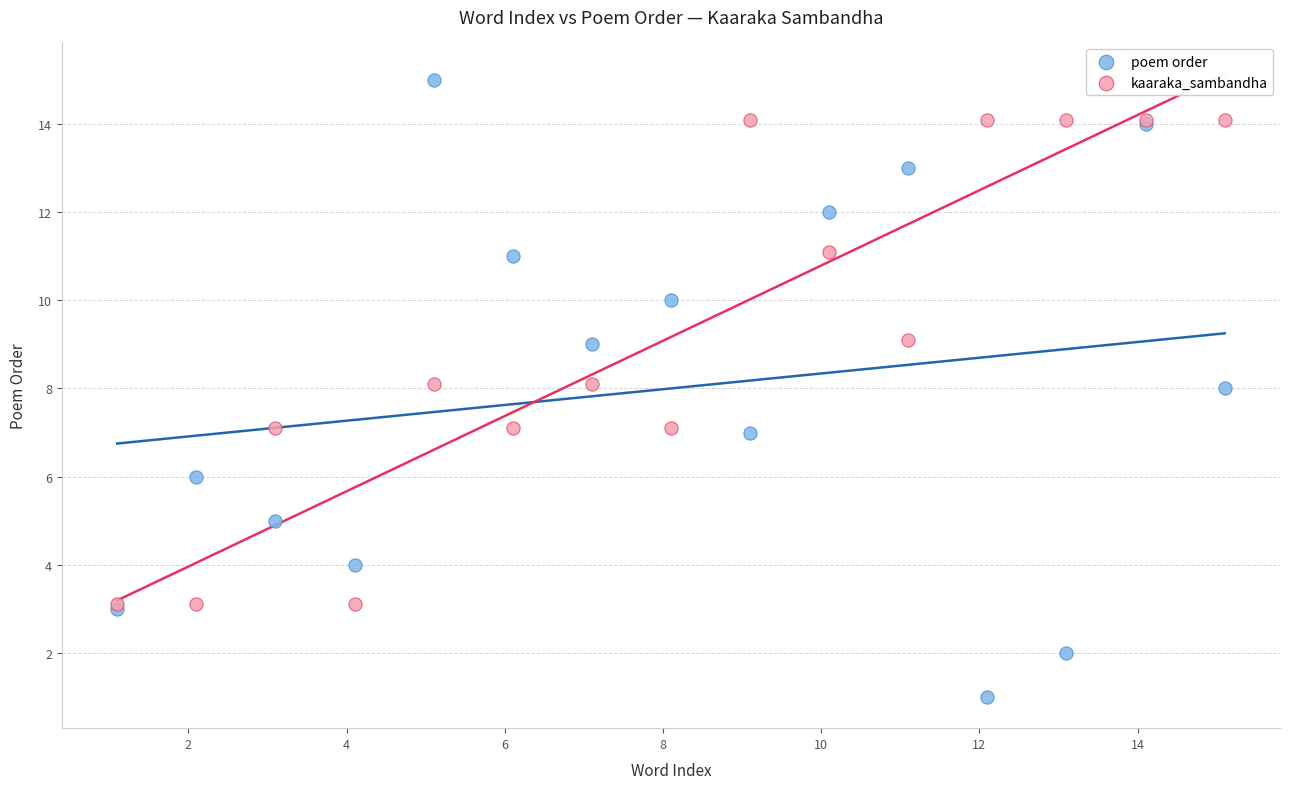

Which series reaches the maximum Y coordinate?

poem order